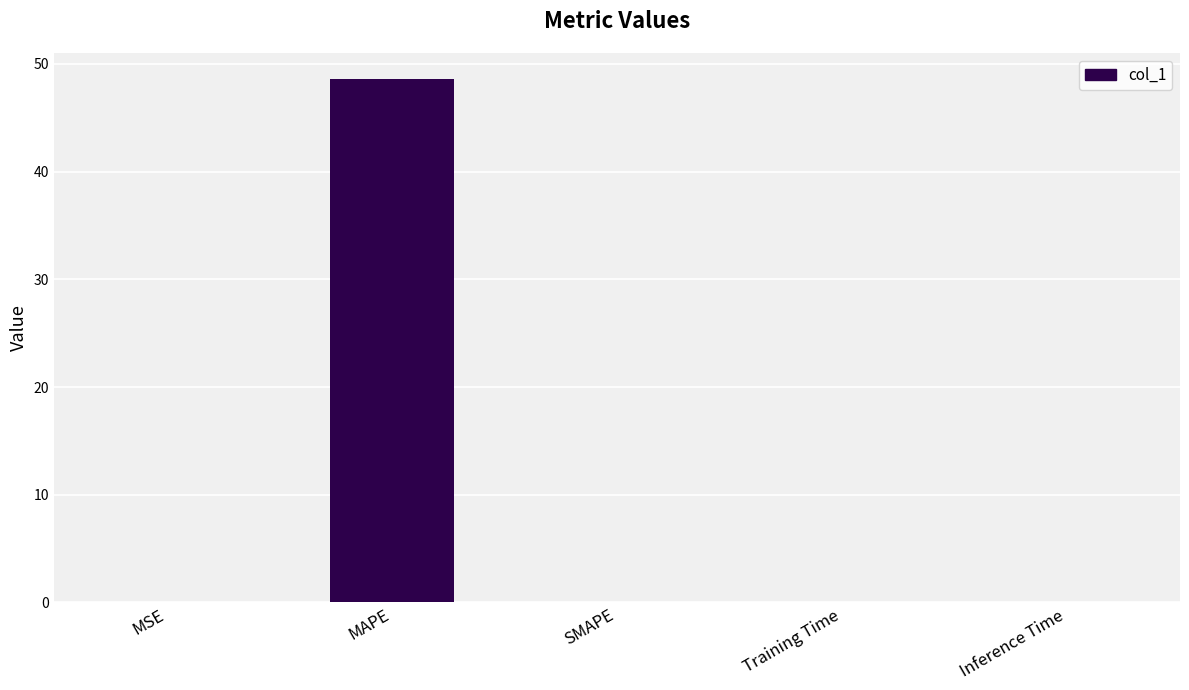

Read the value at MAPE.

48.6